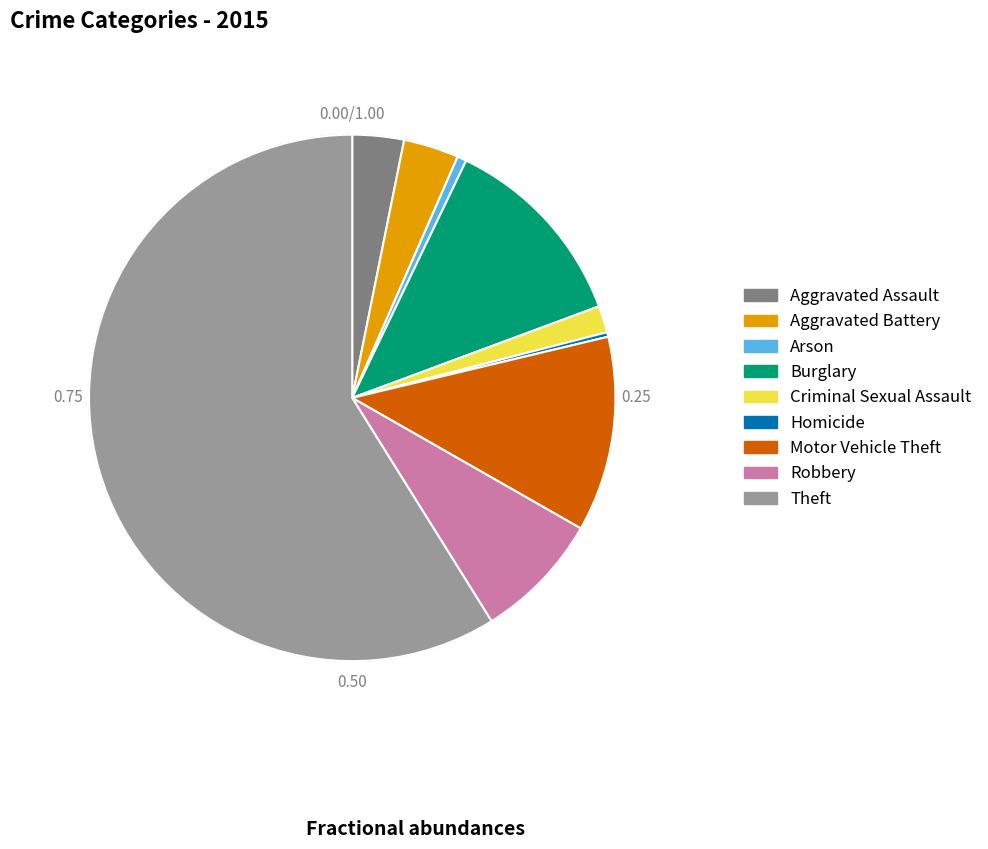

Which slice is the largest?

Theft